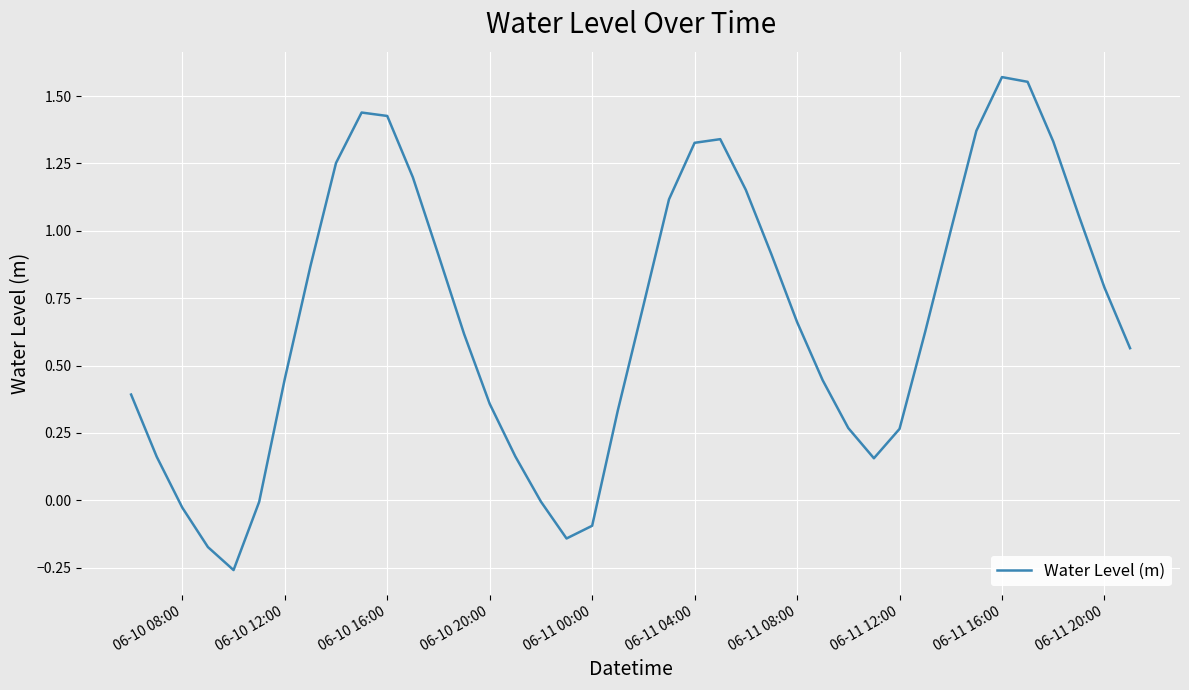

What is the difference between the maximum and minimum values?

1.8